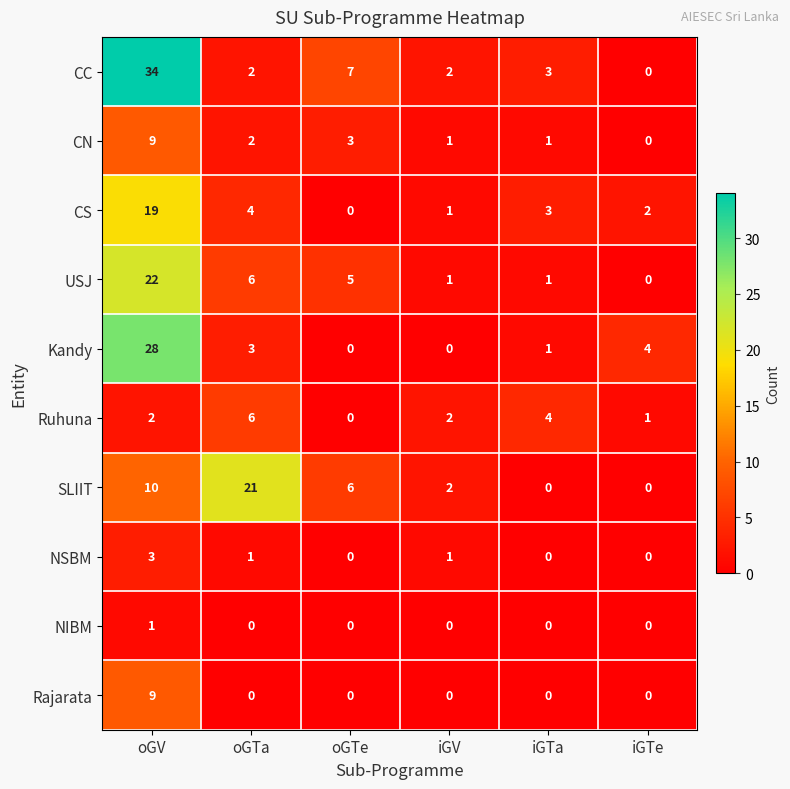

Which series changed the most between oGV and iGTe?

CC